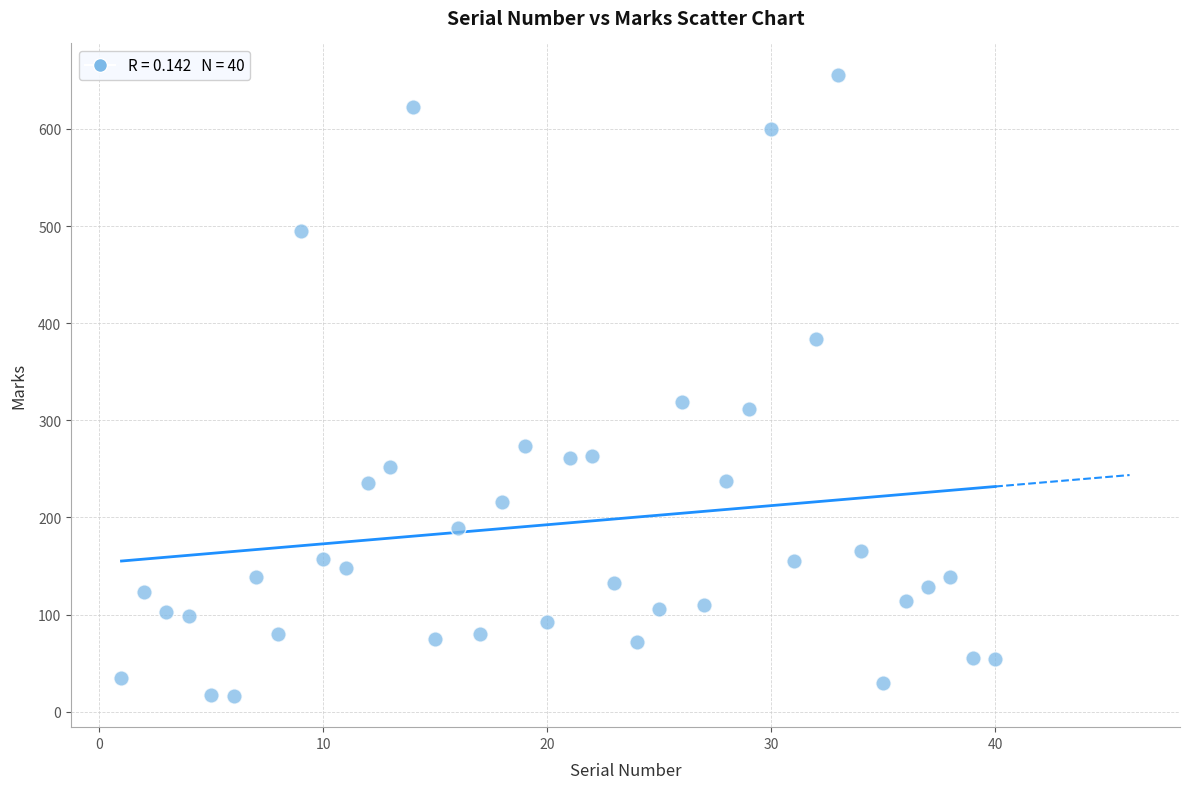

What is the range of Y values (max minus min)?

640